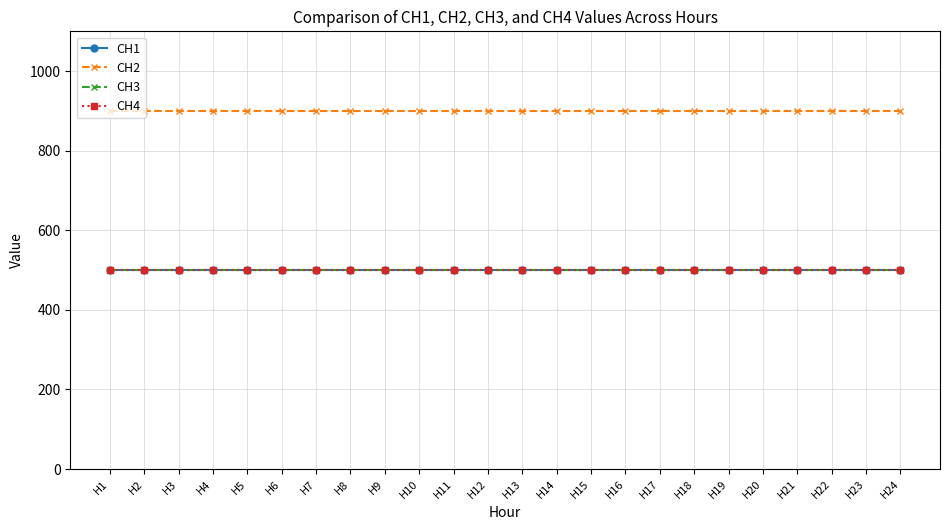

Does the chart have visible grid lines?

Yes